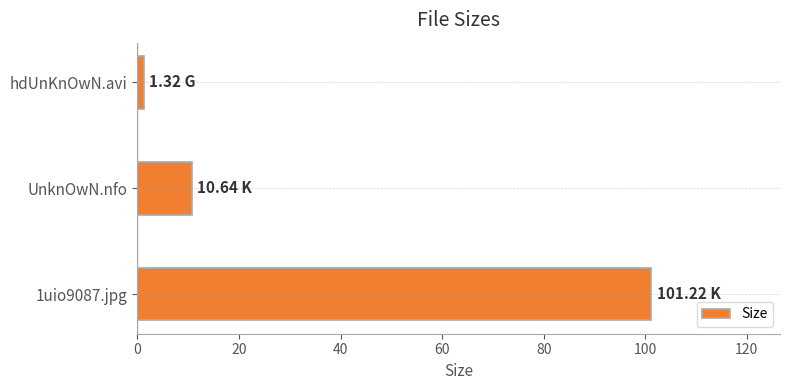

Does the chart contain any negative values?

No